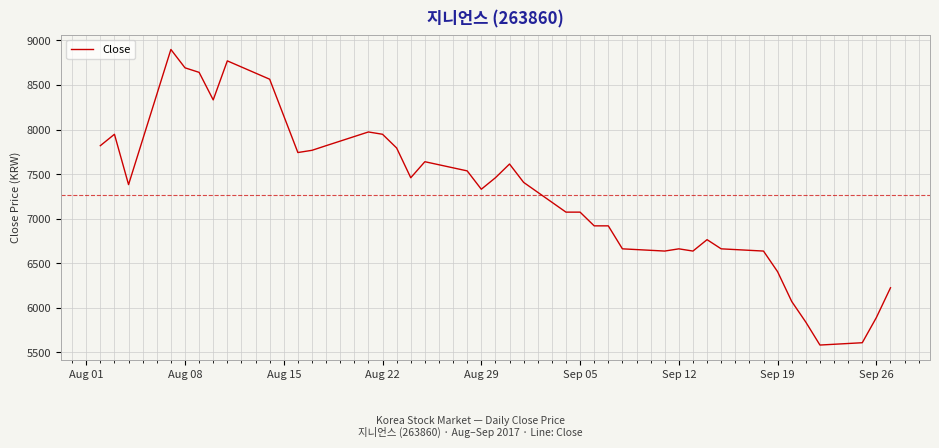

What is the minimum value shown in the chart?

5581